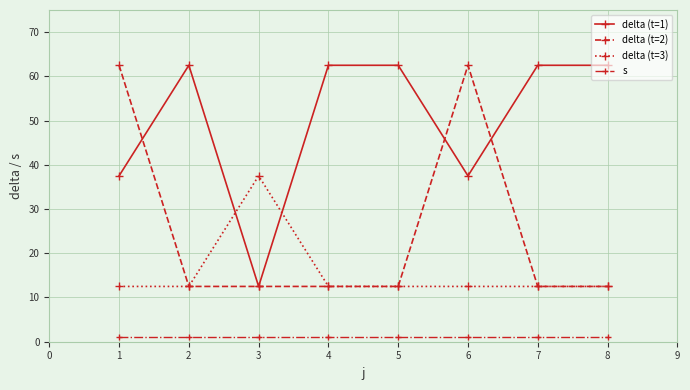

What is the lowest value of the delta (t=1) series?

12.5